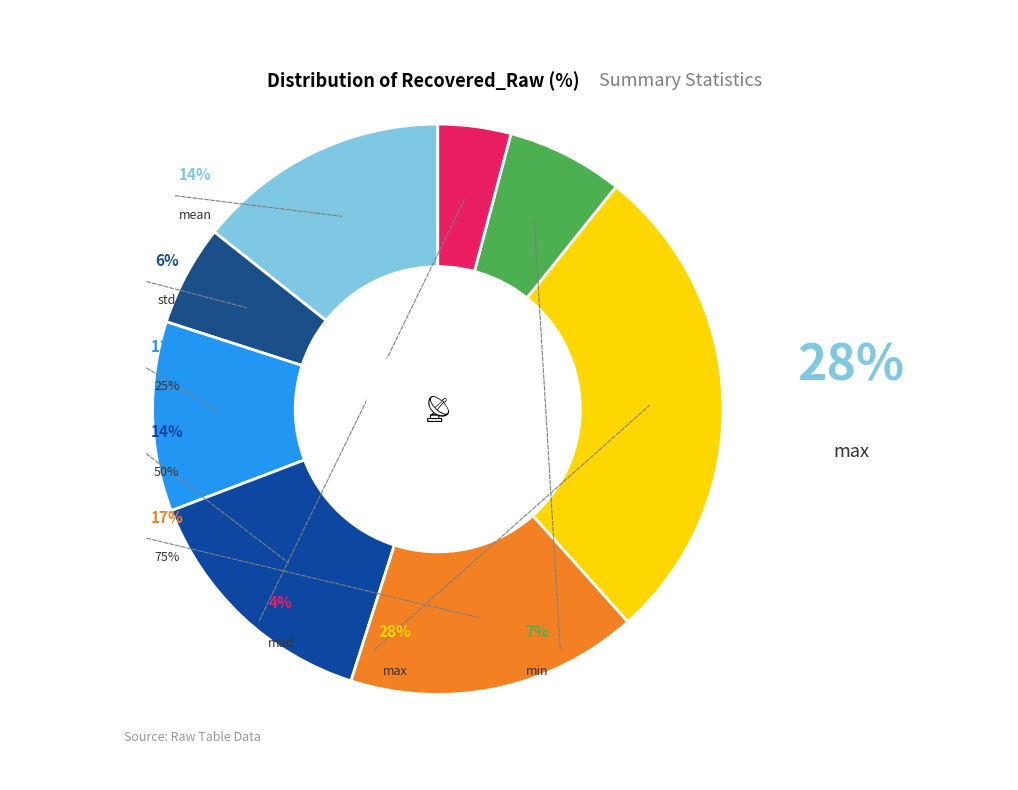

Which slice is the smallest?

mad